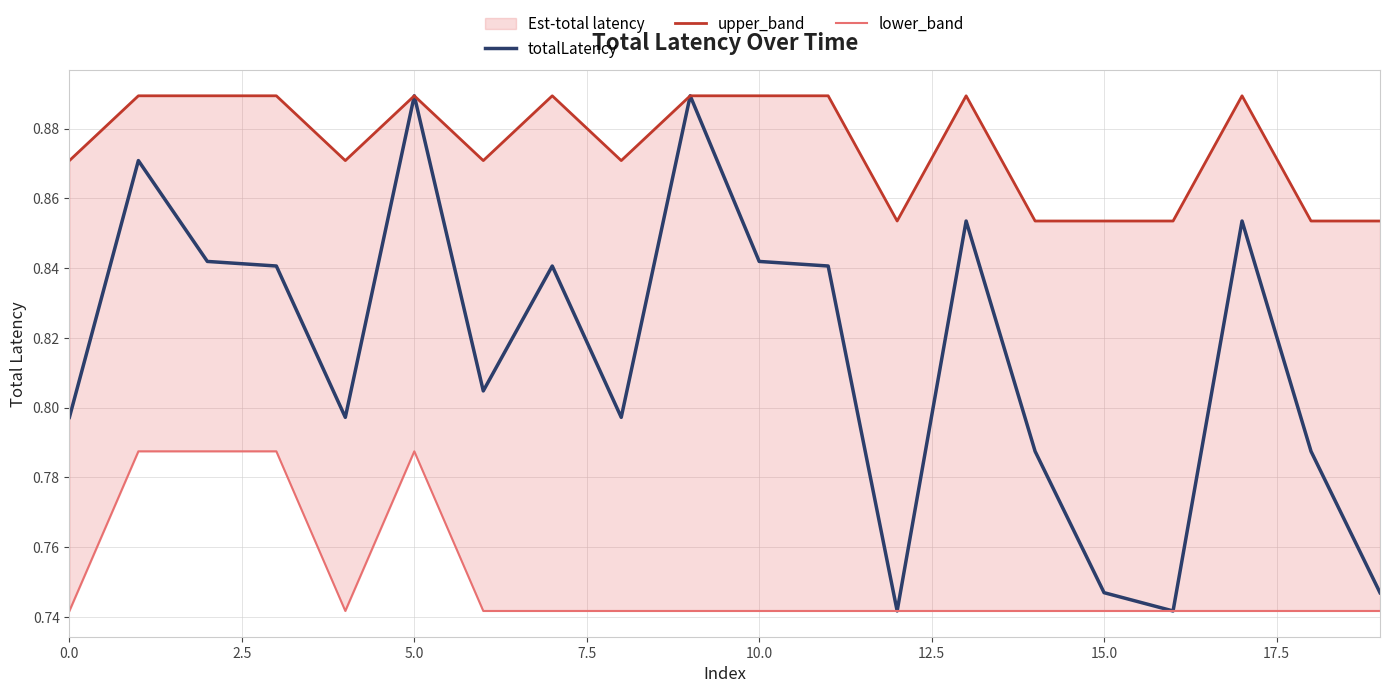

How many lines are shown in the chart?

3